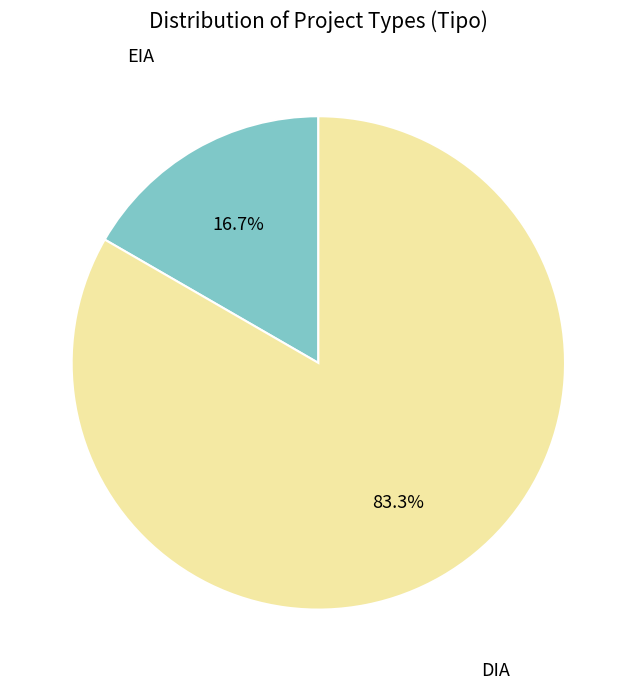

How many segments does this pie chart have?

2